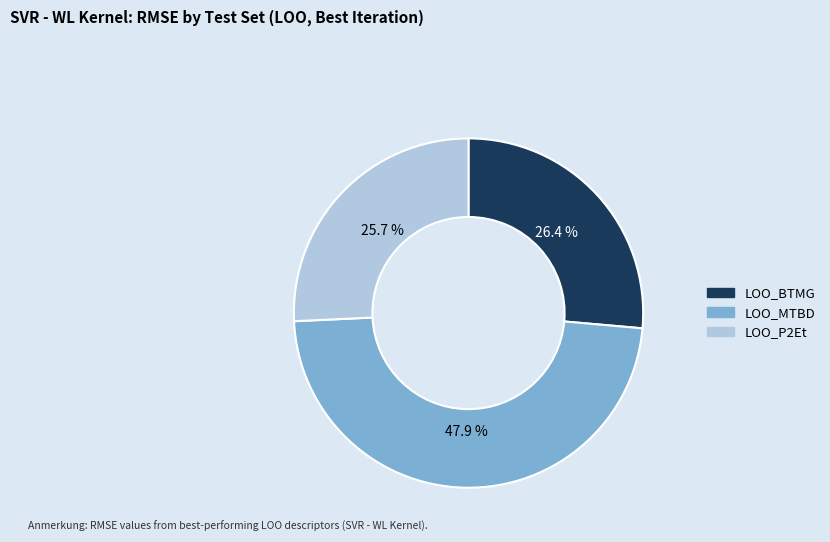

Count the number of slices in the pie.

3